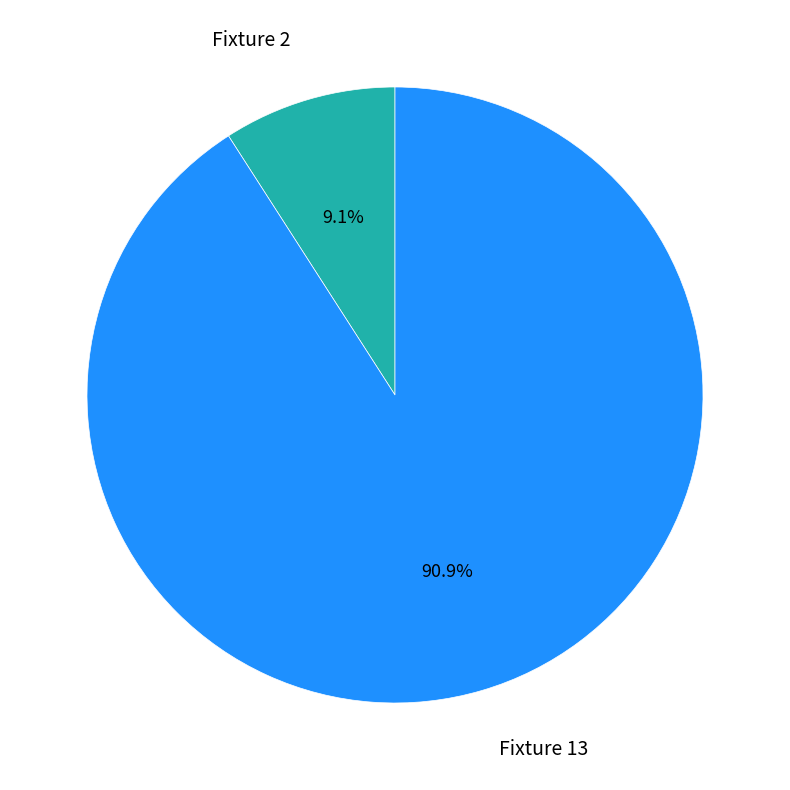

How many slices are in this pie chart?

2